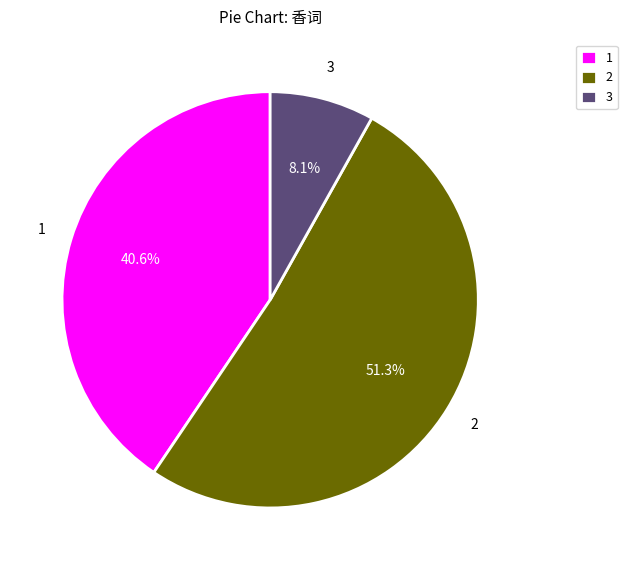

What is the ratio of the value at 1 to the value at 3?

5.0